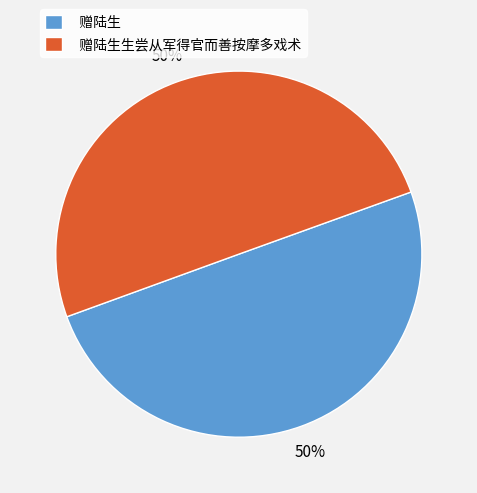

Is the sum of 赠陆生 and 赠陆生生尝从军得官而善按摩多戏术 greater than half?

Yes